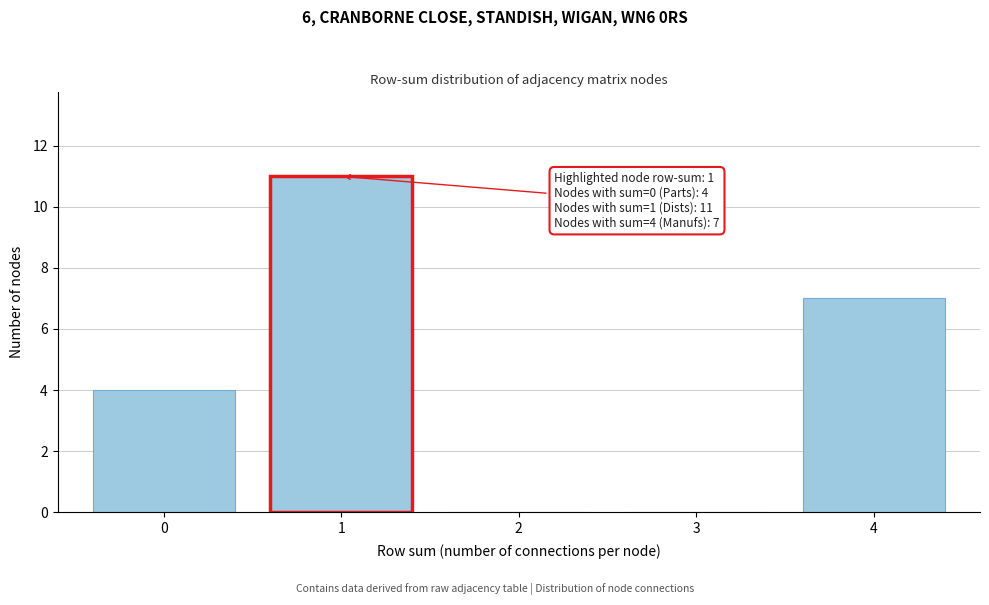

Reading left to right, extract all data points from this chart.

0=4	1=11	2=0	3=0	4=7